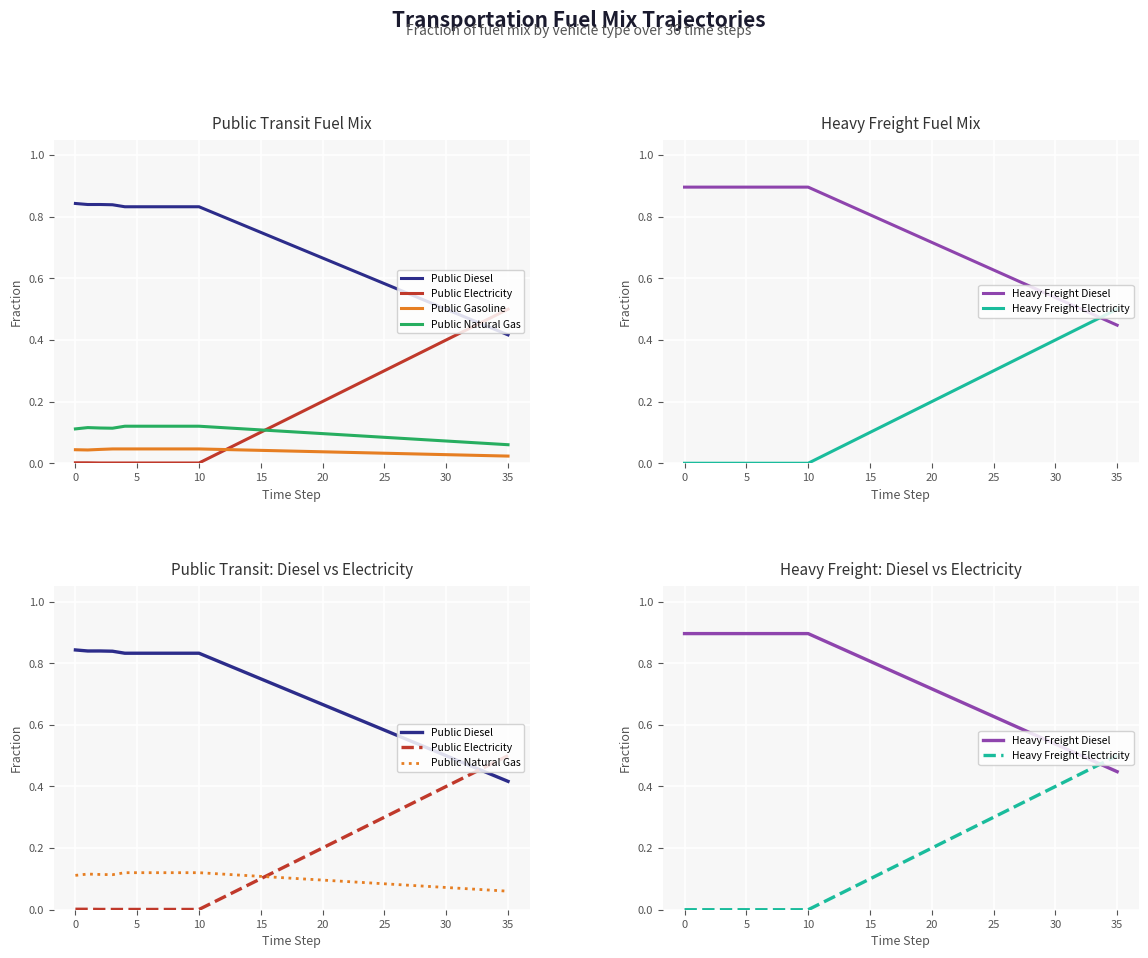

Where is Public Electricity nearest to the value 0?

10